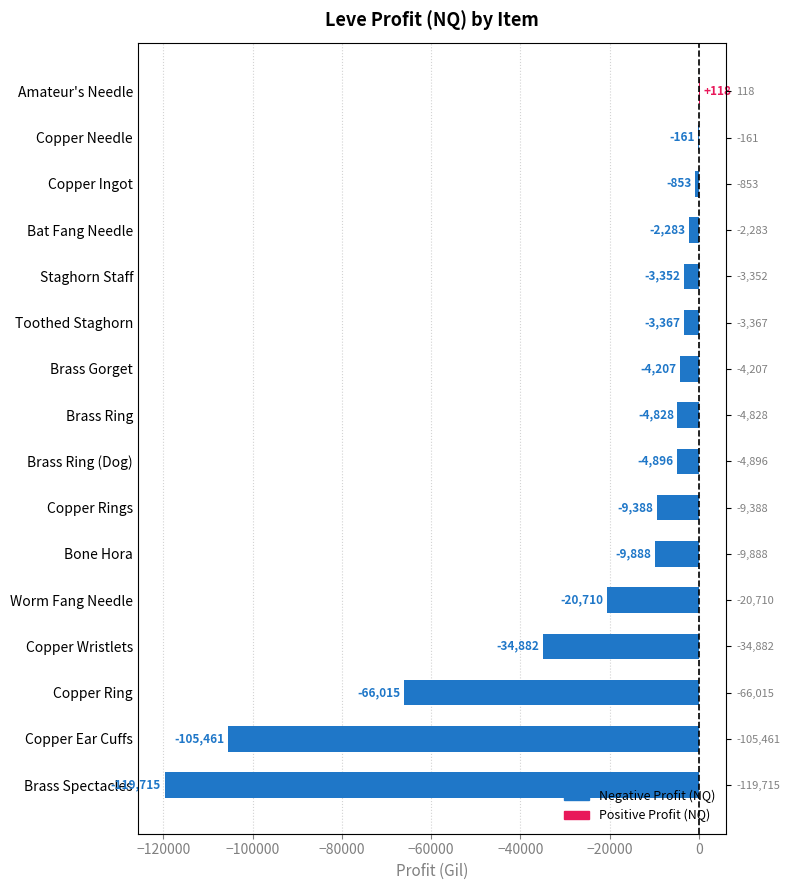

Where does the data first go above -4828?

Brass Gorget